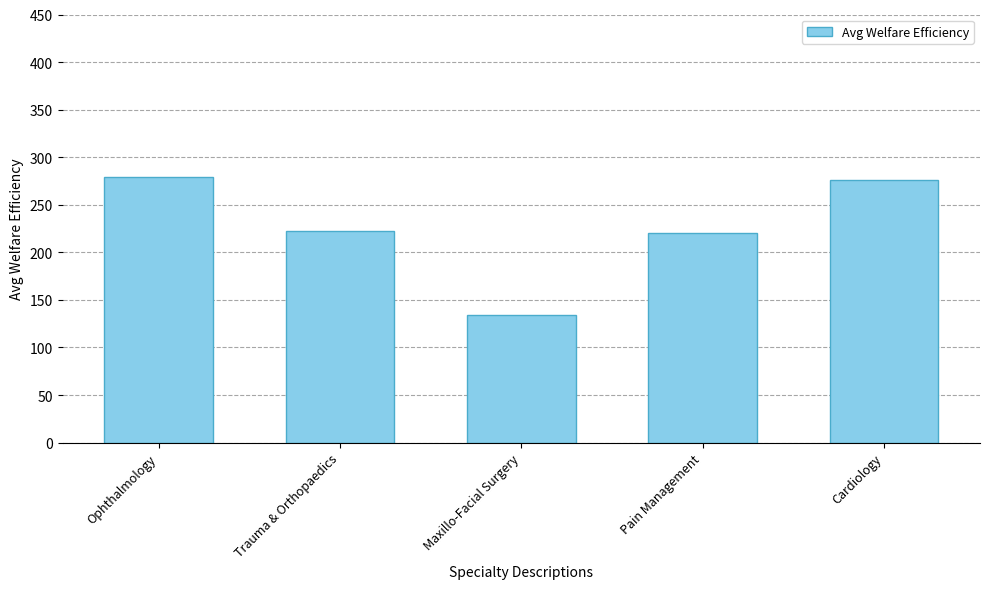

What is the label of the 2nd bar from the right?

Pain Management